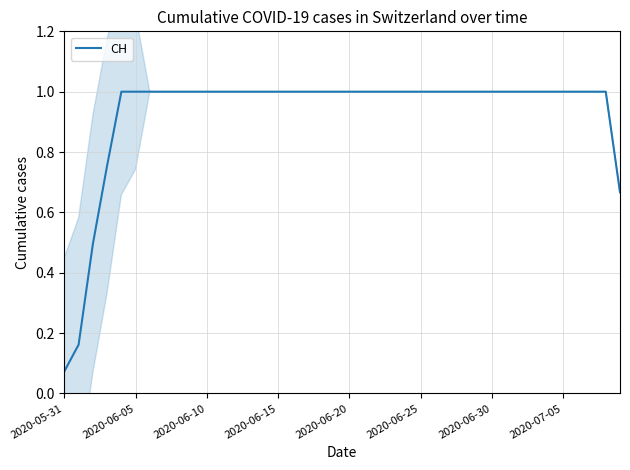

Is it true that the value at 31 is 1.4?

False